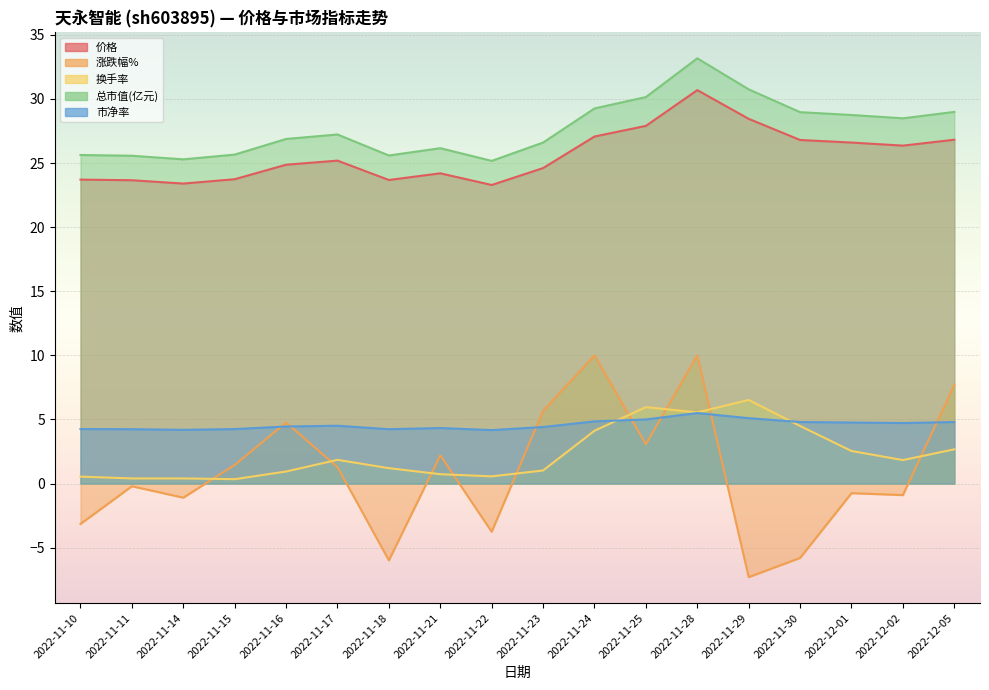

At which category does the chart reach its peak across all series?

2022-11-28